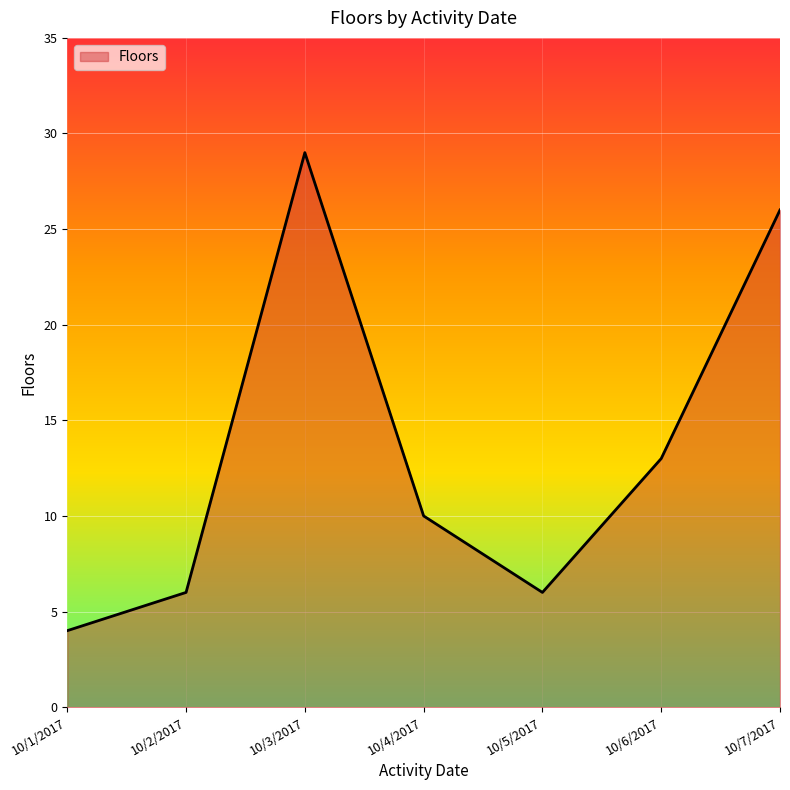

Is it true that the value at 10/3/2017 is 43?

False